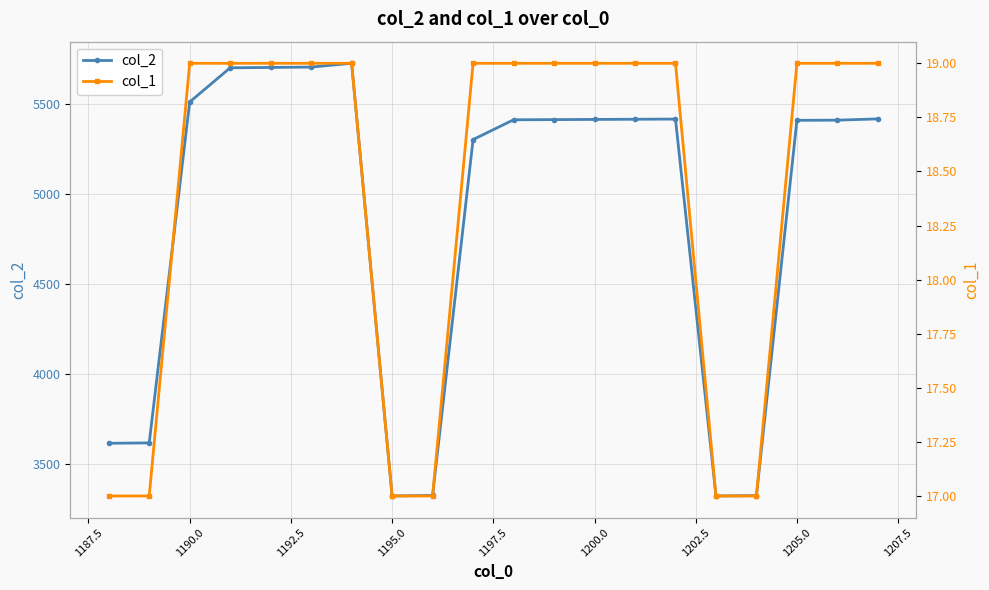

At which label does col_2 first exceed 5413?

1190.0